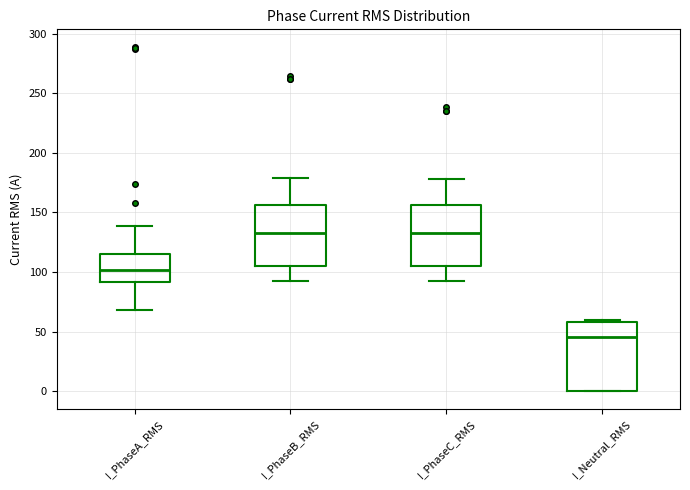

Which box is the tallest, from its lower edge to its upper edge?

I_Neutral_RMS